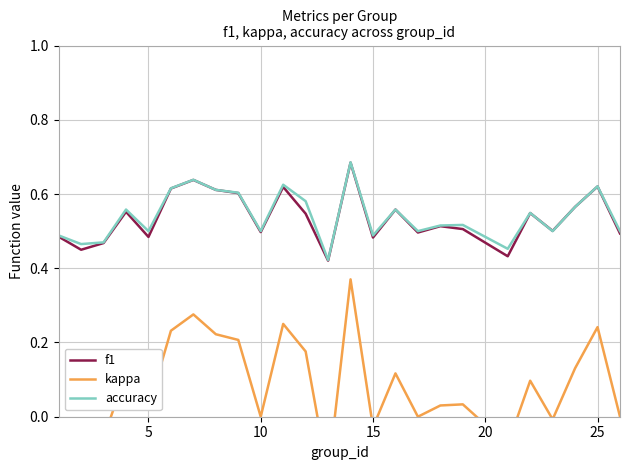

The accuracy series shows 0.5 at 10. True or false?

True